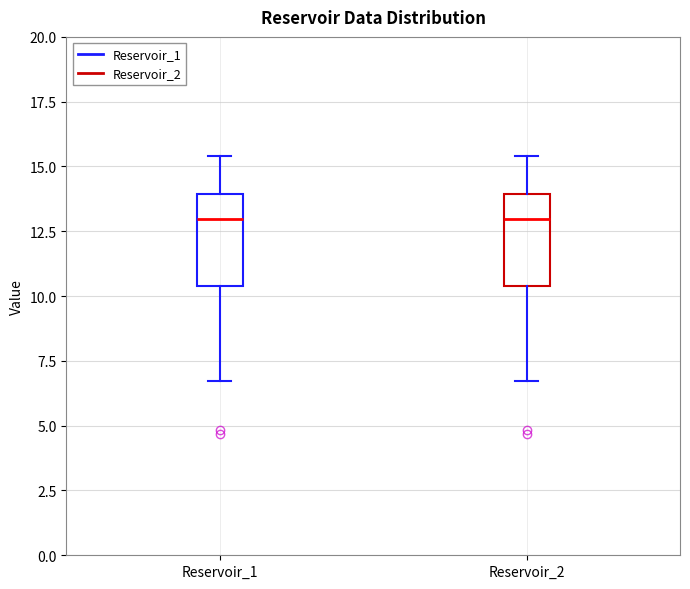

Reading left to right, transcribe this box plot: for each box, give where its median line is, the range the box spans, and where its two whiskers end, as read against the y-axis. The values are not printed on the chart, so give them approximately, as read against the axis.

Reservoir_1: median 13.0, box 10.5 to 14.0, whiskers 6.5 to 15.5
Reservoir_2: median 13.0, box 10.5 to 14.0, whiskers 6.5 to 15.5